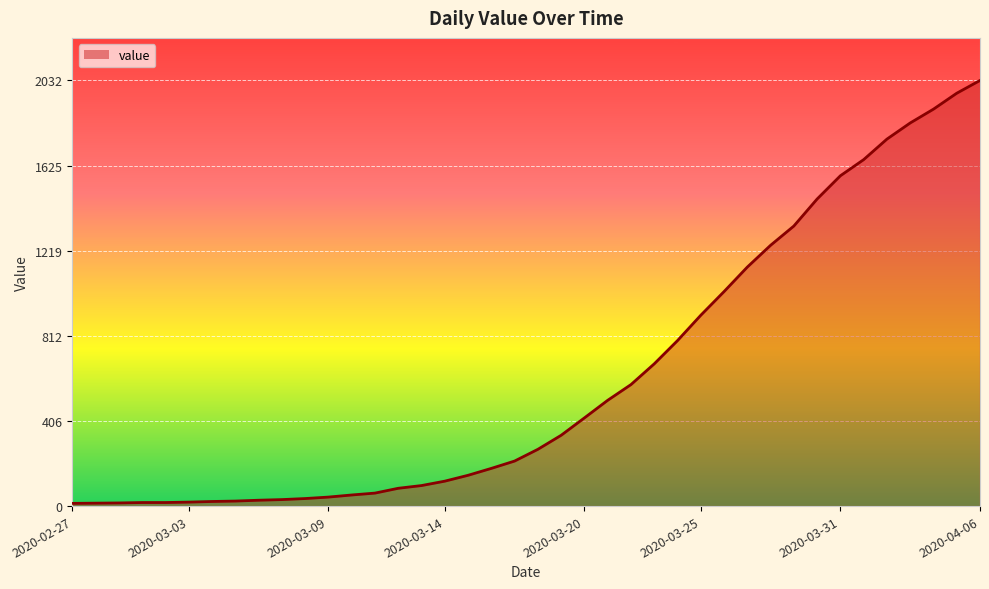

What is the difference between the maximum and minimum values?

2019